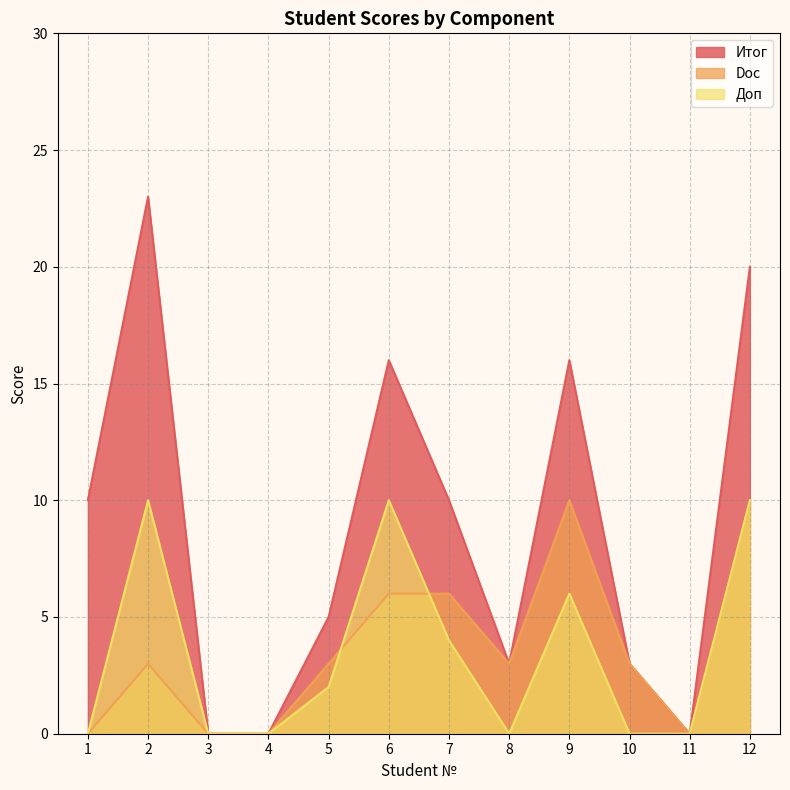

What are all the series names shown in the legend?

Итог, Doc, Доп